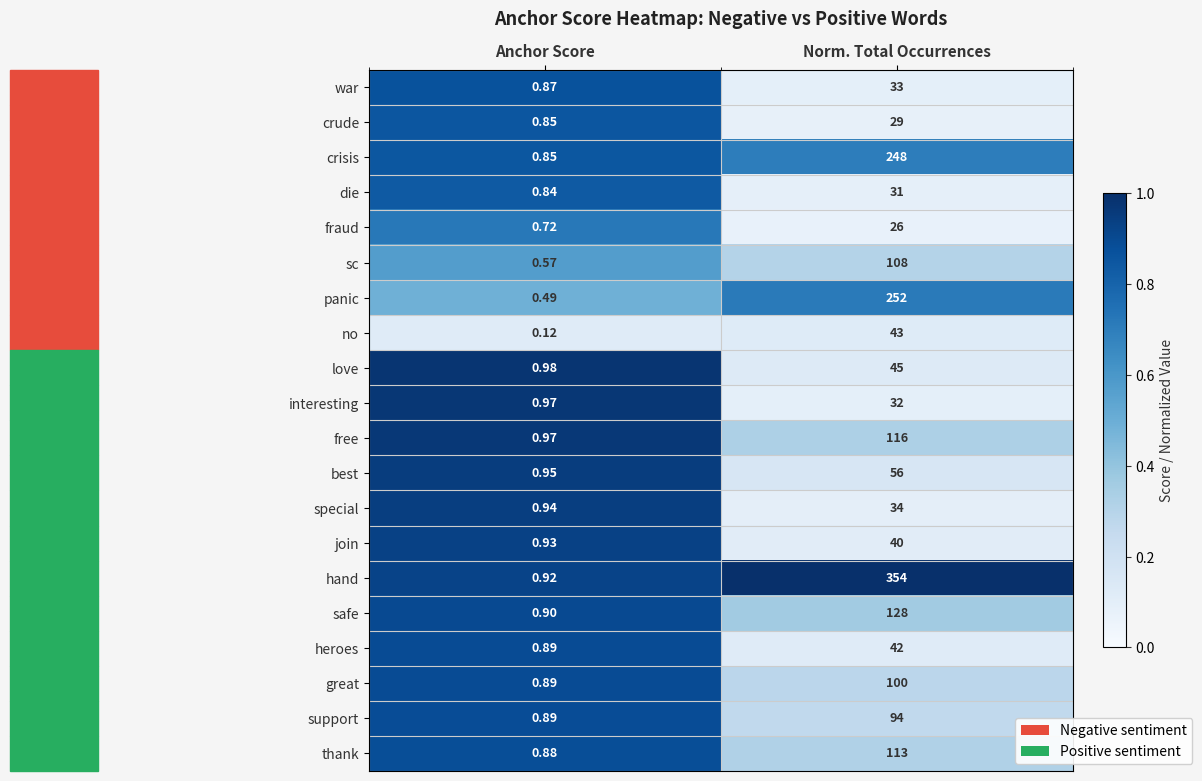

Which category has the highest value across all series?

Norm. Total Occurrences